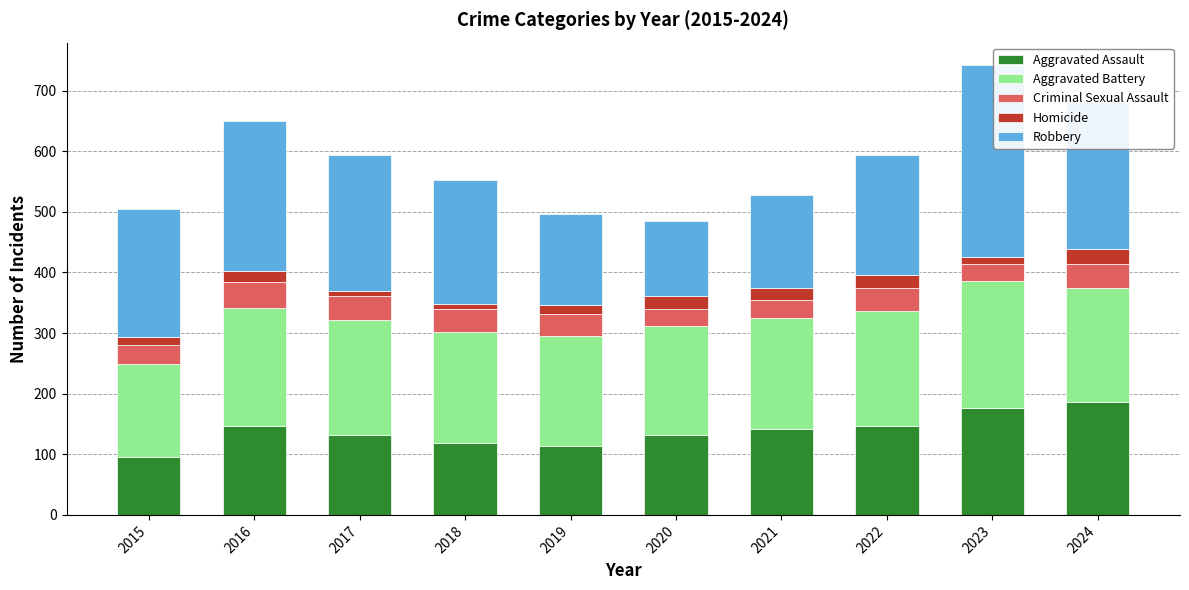

What are all the series names shown in the legend?

Aggravated Assault, Aggravated Battery, Criminal Sexual Assault, Homicide, Robbery